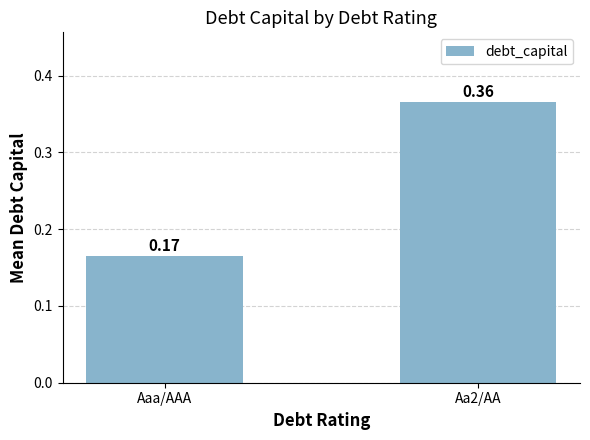

Are the bars grouped side by side (vs. stacked)?

No